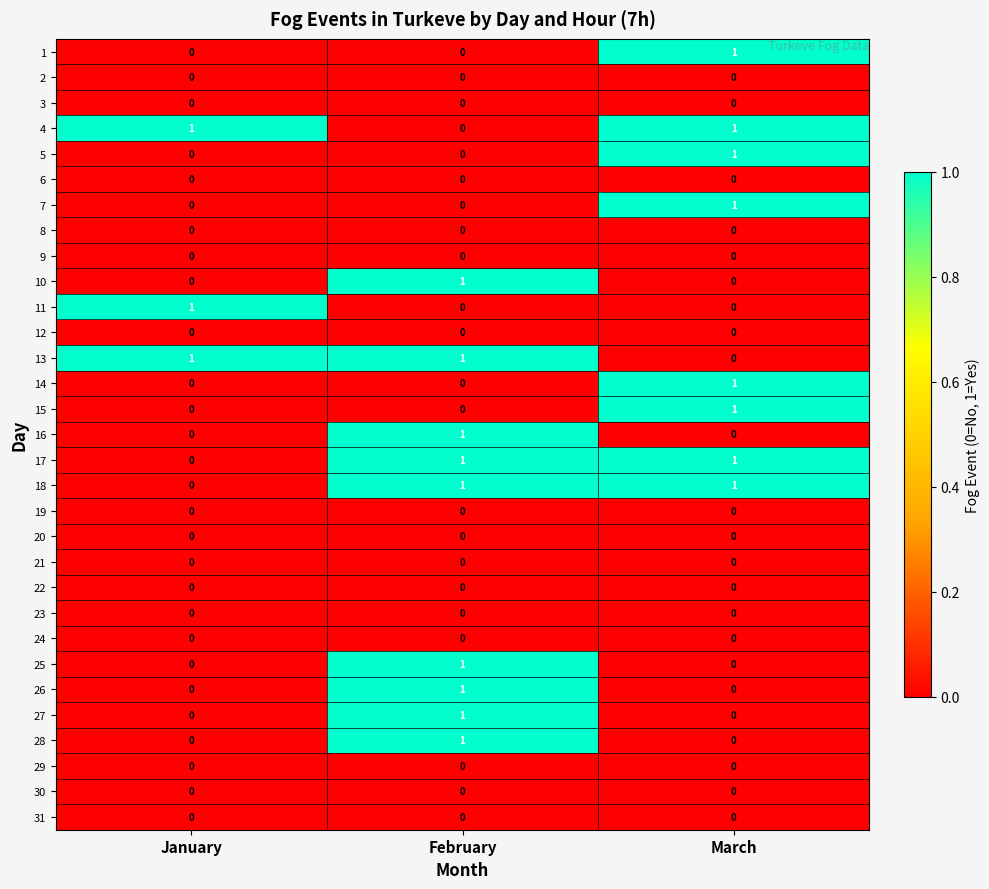

The value of 4 at February is -1. True or false?

False